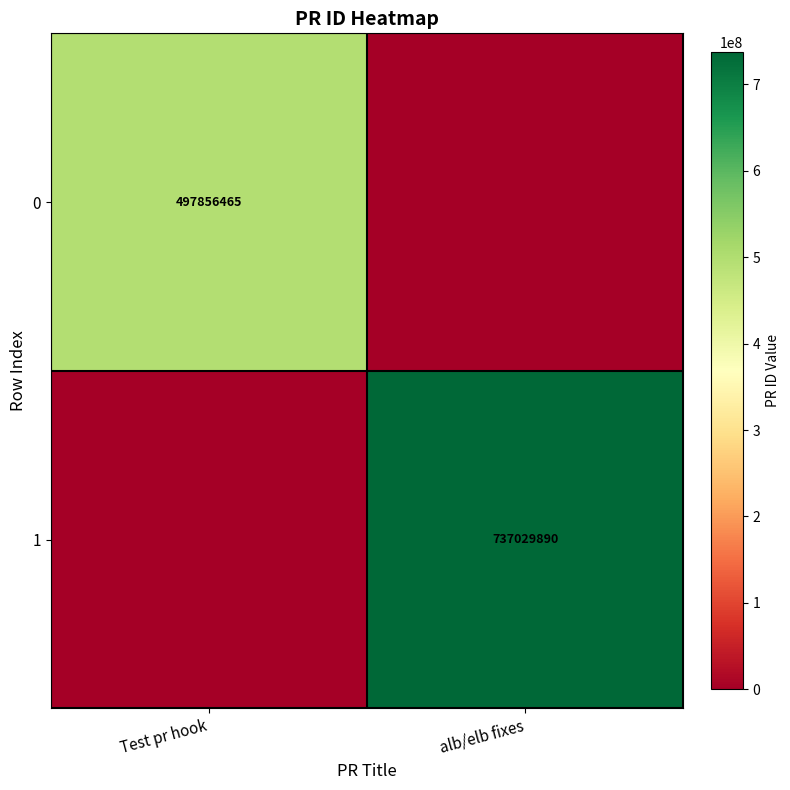

The value of 0 at Test pr hook is 120159584. True or false?

False